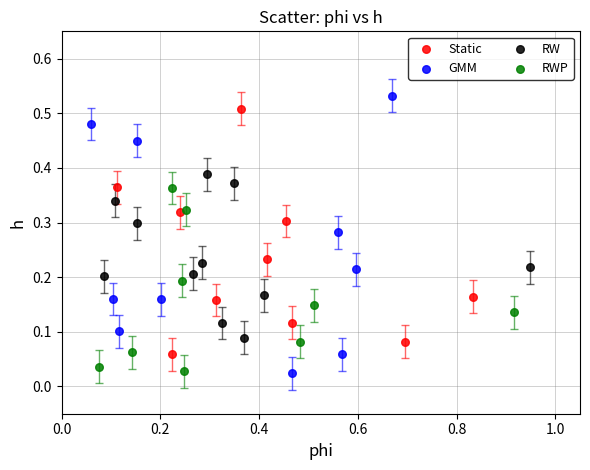

Which series has the largest Y range (max minus min)?

GMM